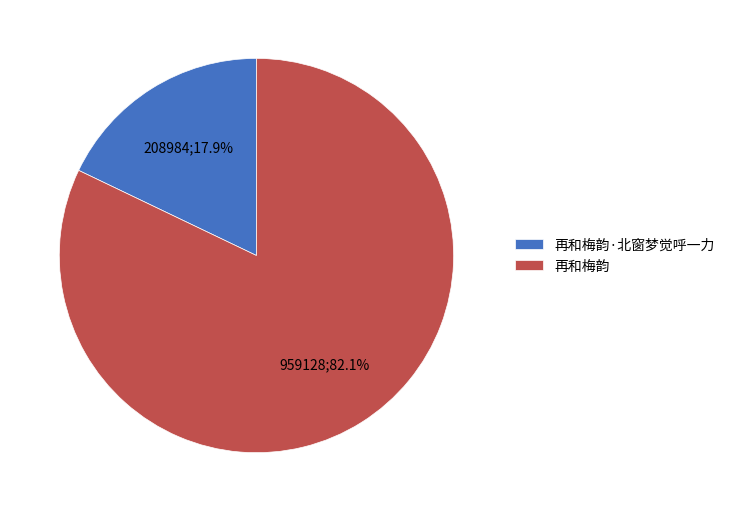

How many slices are in this pie chart?

2